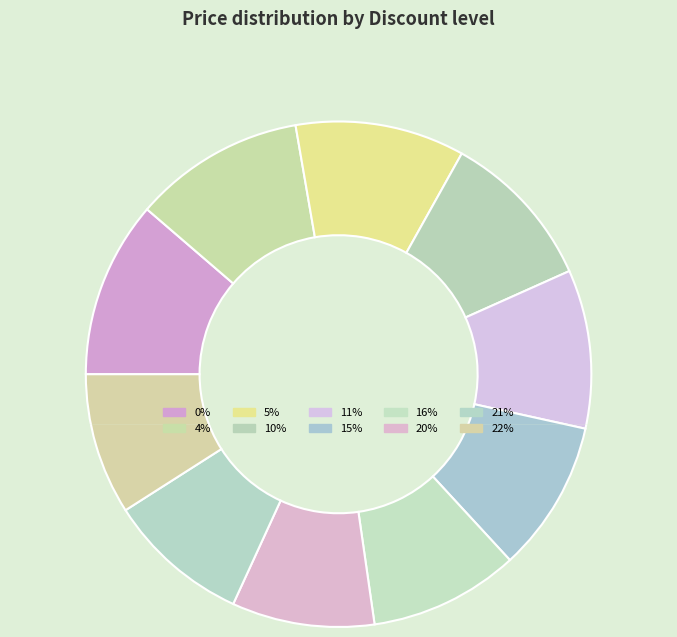

Approximately how many times larger is the value at 16 compared to 11?

0.9